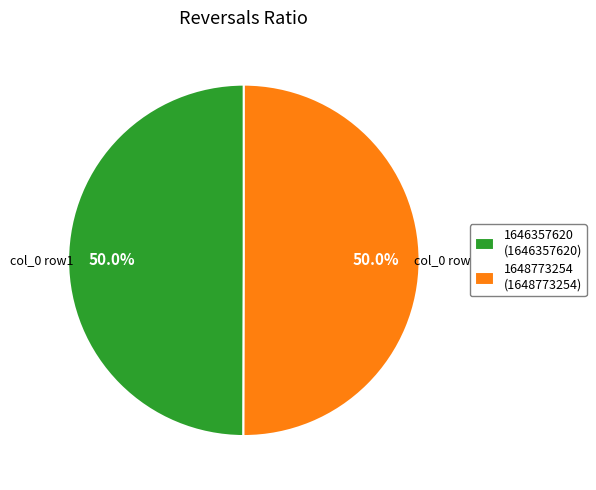

Approximately how many times larger is the value at 1648773254 (1648773254) compared to 1646357620 (1646357620)?

1.0